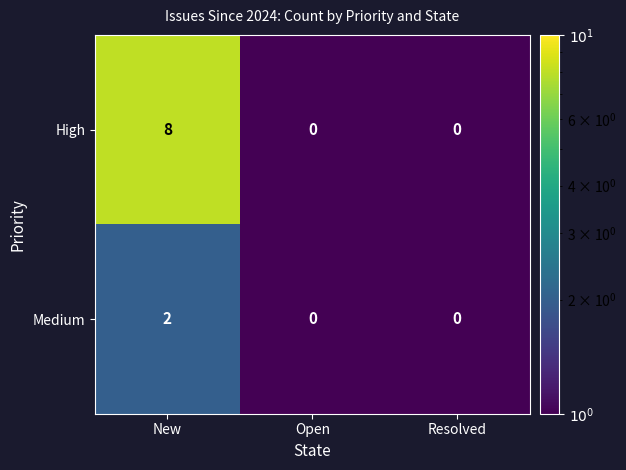

At which category is the sum across all series the highest?

New